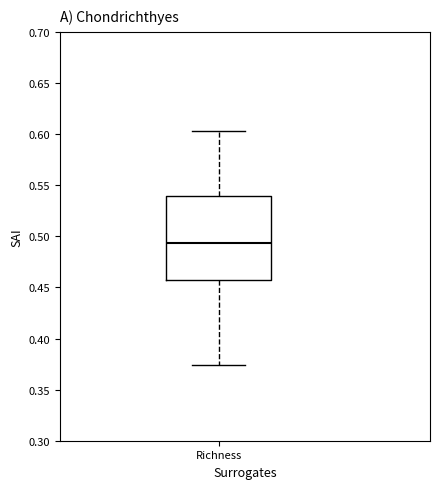

Read this box plot against the y-axis: the position of the median line, the range covered by the box, and the ends of both whiskers. The values are not printed on the chart, so give them approximately, as read against the axis.

median 0.495, box 0.455 to 0.540, whiskers 0.375 to 0.605